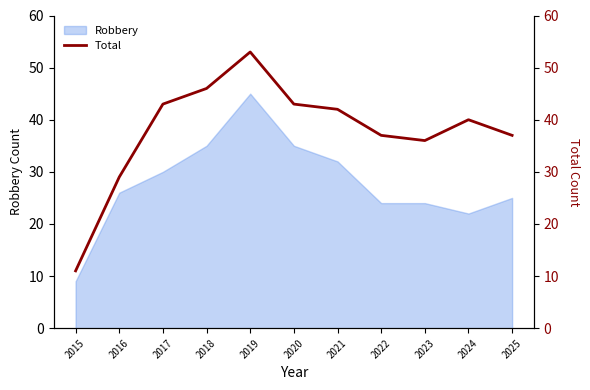

The value of Robbery at 2017 is 8. True or false?

False